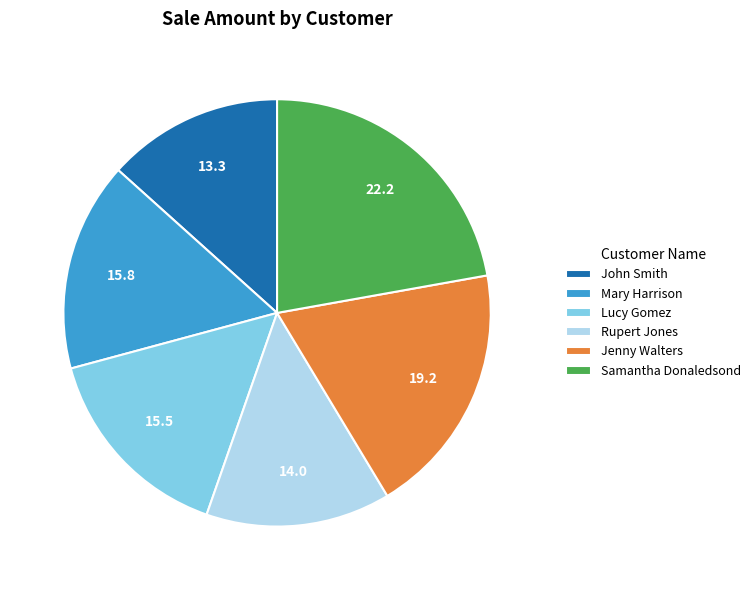

Is the sum of Lucy Gomez and Jenny Walters greater than half?

No